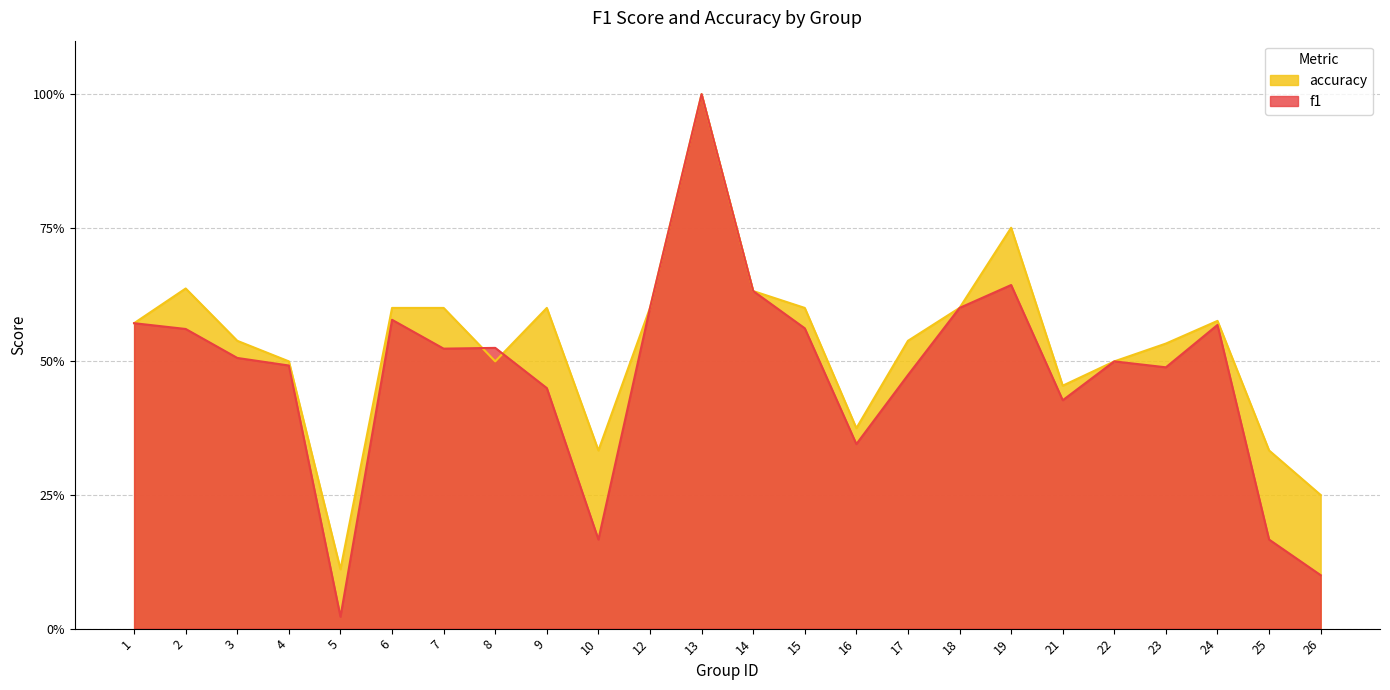

How many distinct data groups are displayed?

2